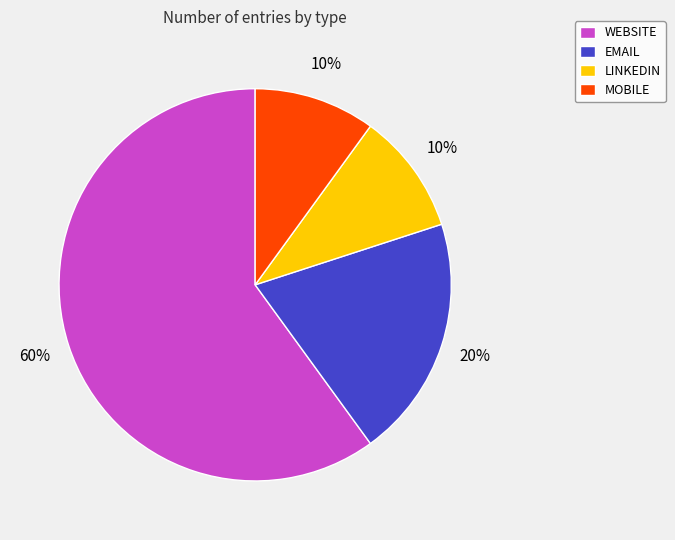

Is there a majority slice in this chart?

Yes